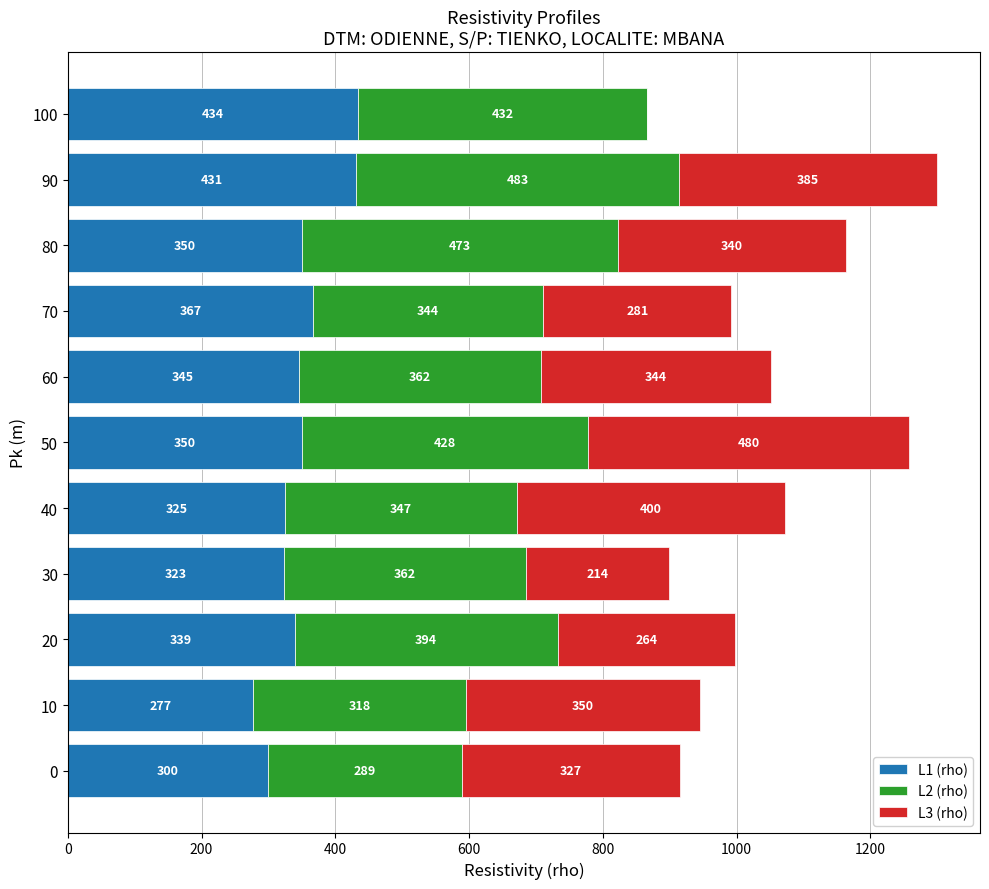

True or false: L1 (rho) has a value of 102 at 30.

False